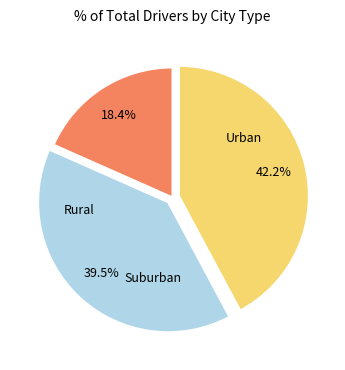

Is there any slice that represents more than half of the pie?

No